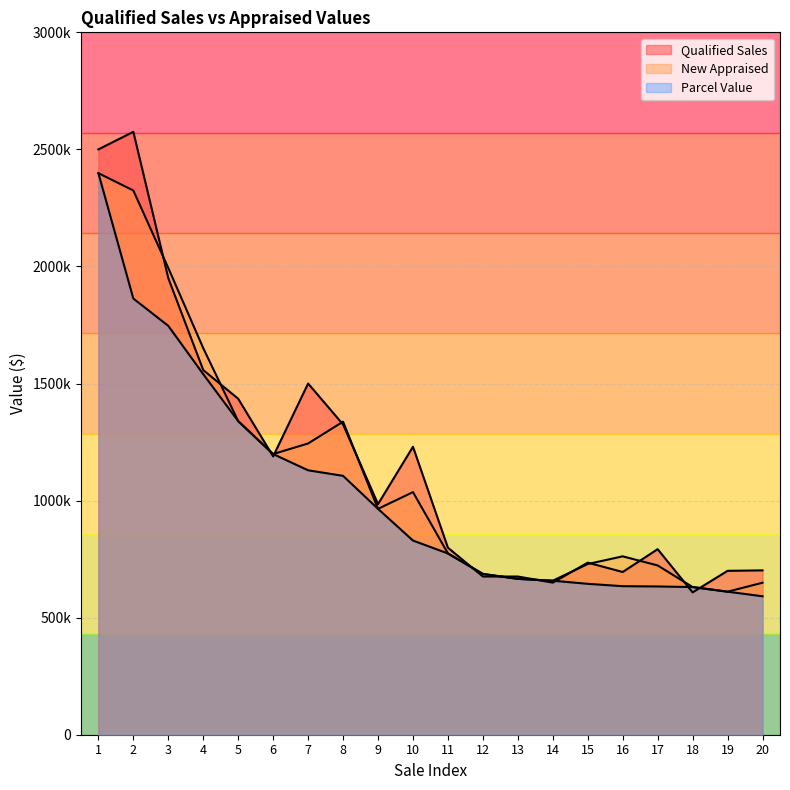

Which category has the lowest value in the Parcel Value series?

20